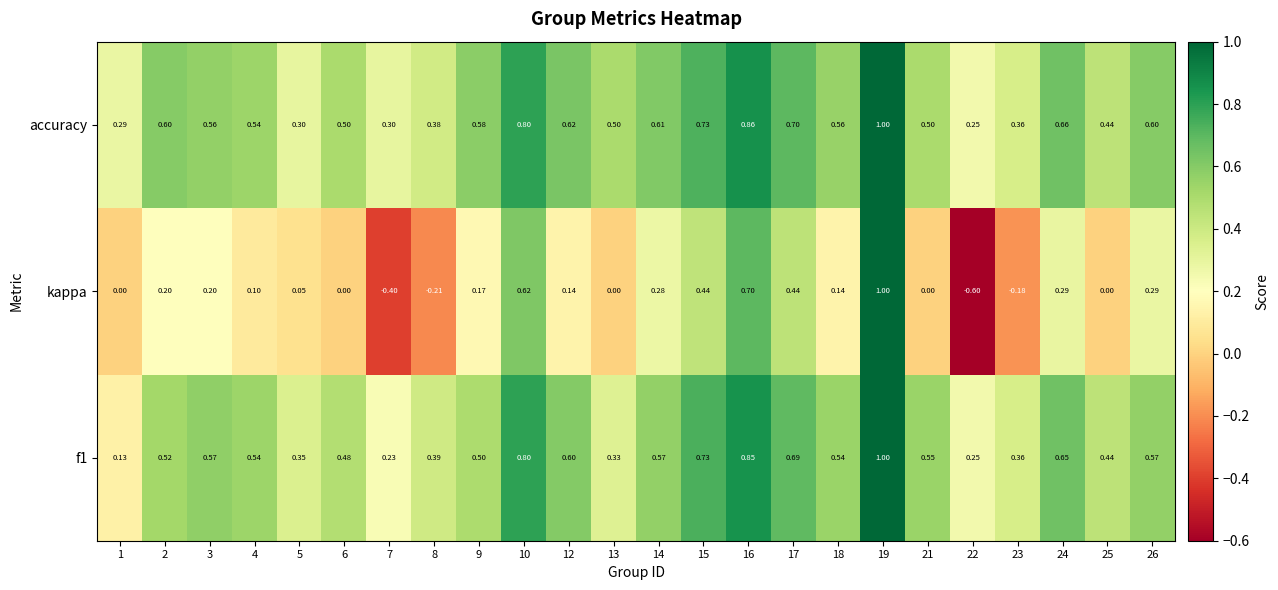

Which series has the largest total across all categories?

accuracy